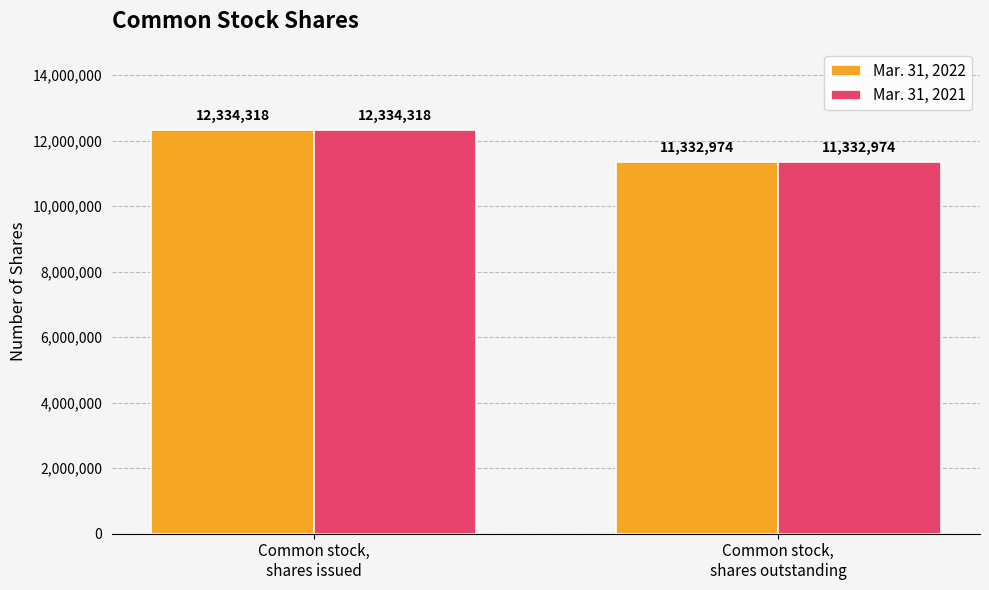

What are all the series names shown in the legend?

Mar. 31, 2022, Mar. 31, 2021